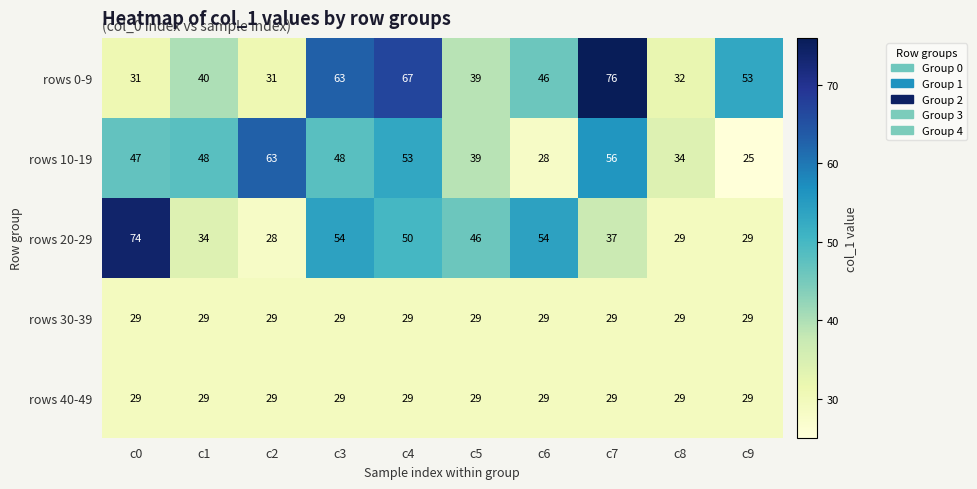

What is the minimum value shown in the chart?

25